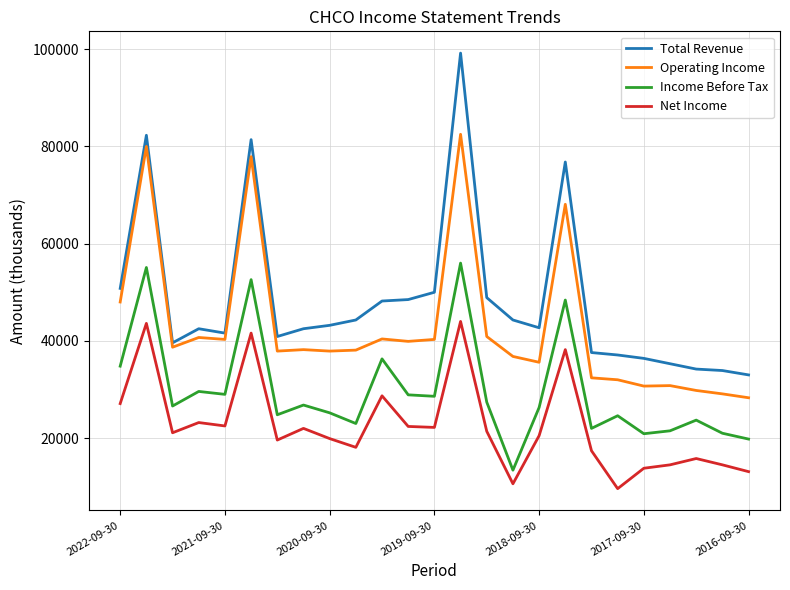

Rank the series by their maximum value, from highest to lowest.

Total Revenue, Operating Income, Income Before Tax, Net Income